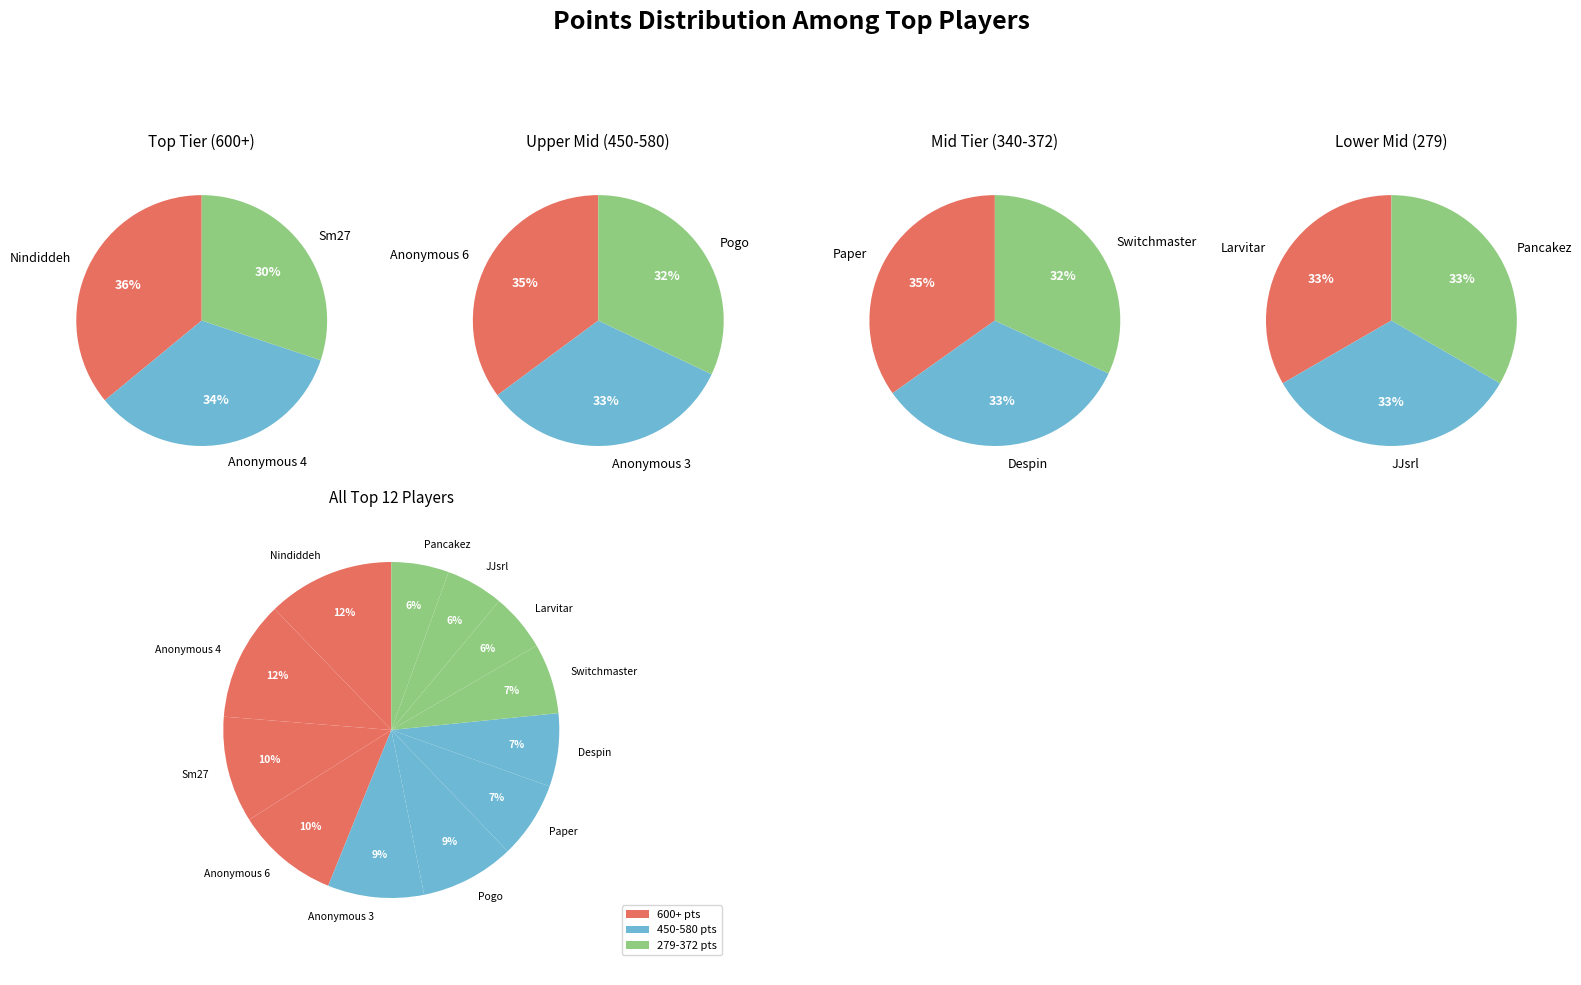

Combined, do Despin and Larvitar account for over 50%?

No